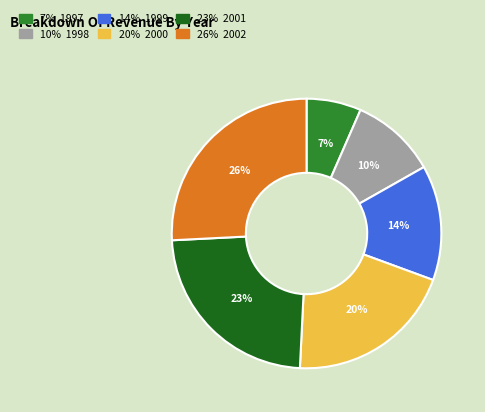

To the nearest percent, what is the difference between the largest and smallest slice percentages?

19%